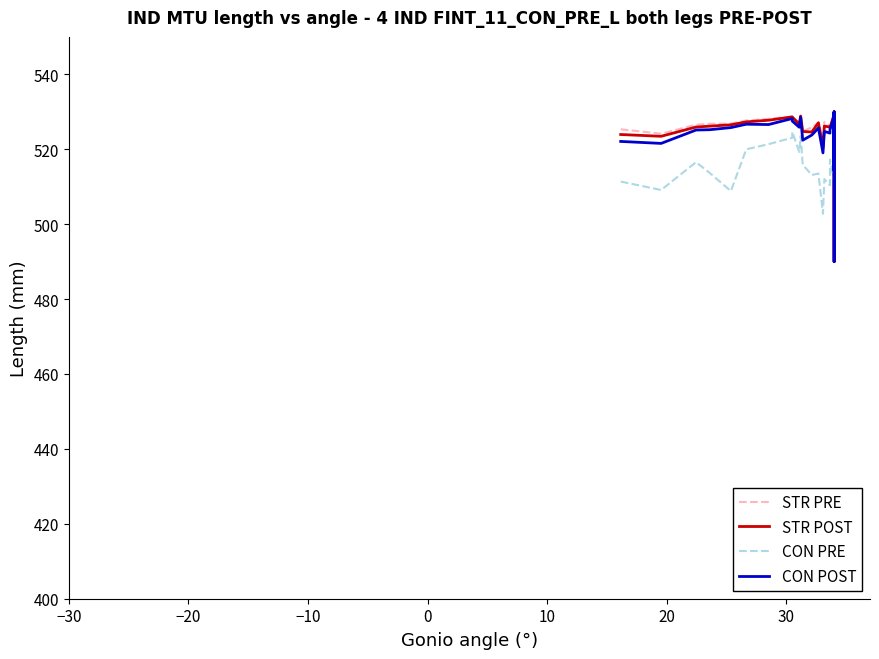

What is the value of the CON PRE point at the 35th from the left?

508.0